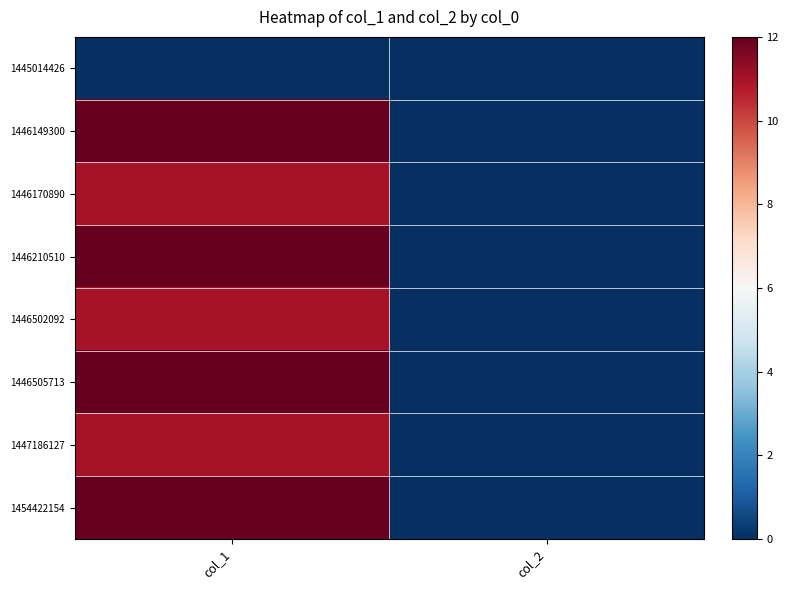

At which category is the sum across all series the highest?

col_1